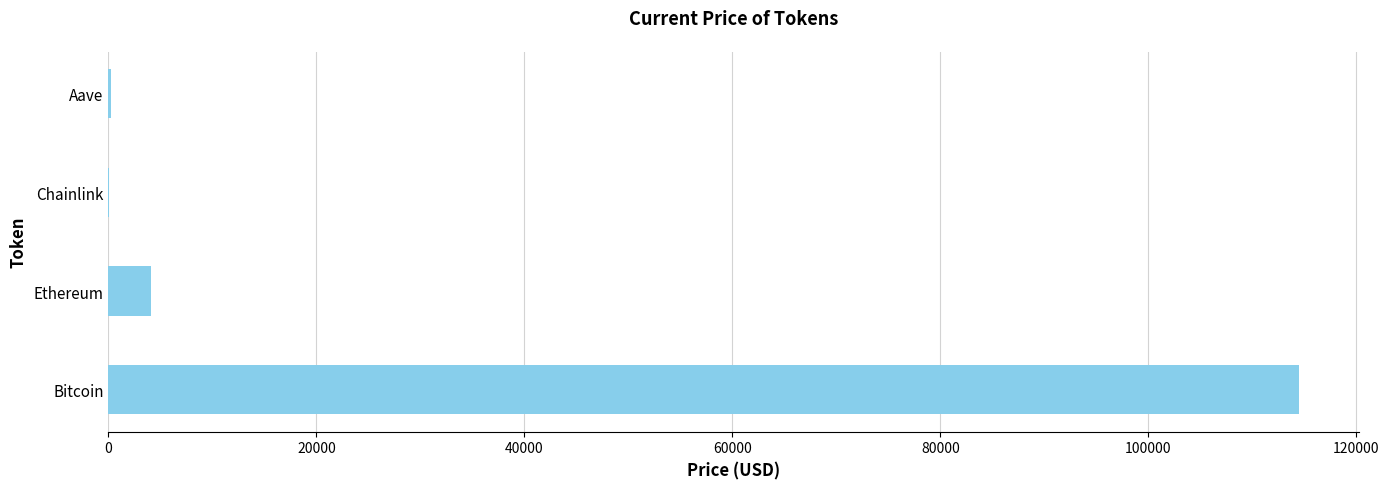

What is the sum of all values?

118889.9